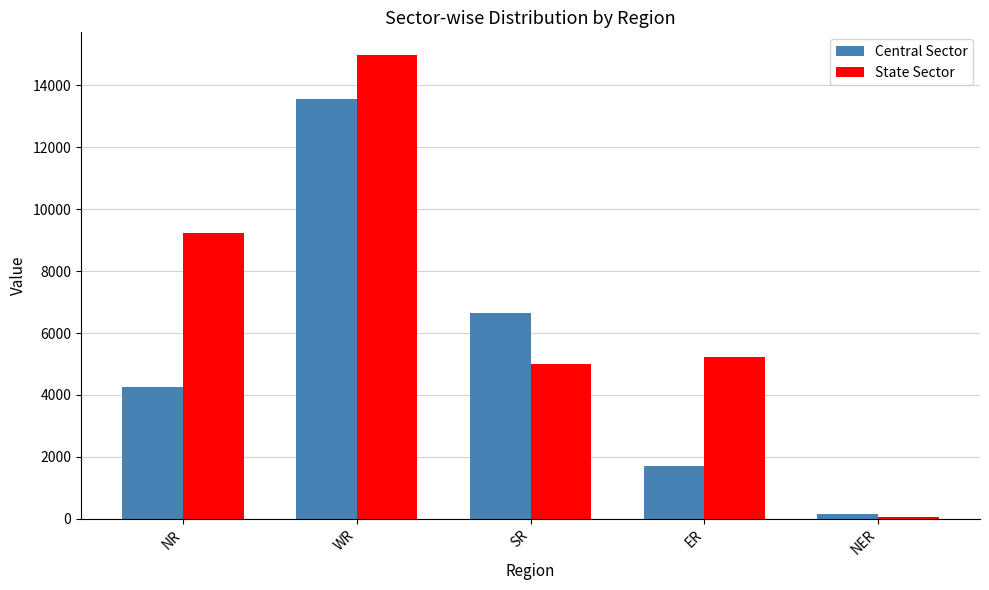

What is the maximum value shown in the chart?

14967